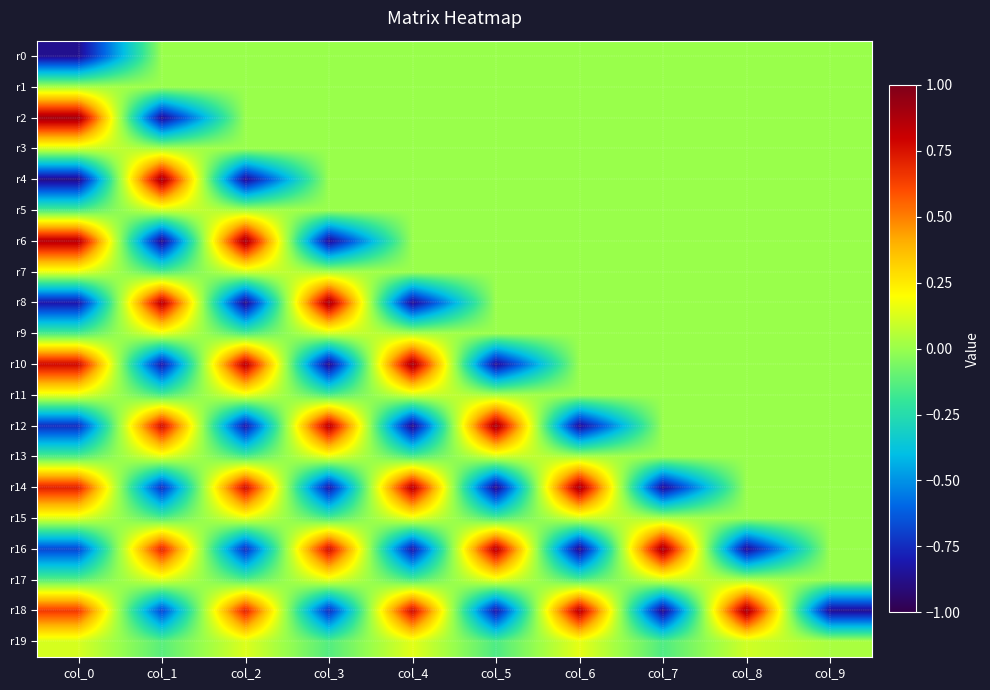

What is the difference between the highest and lowest values at col_9?

0.9